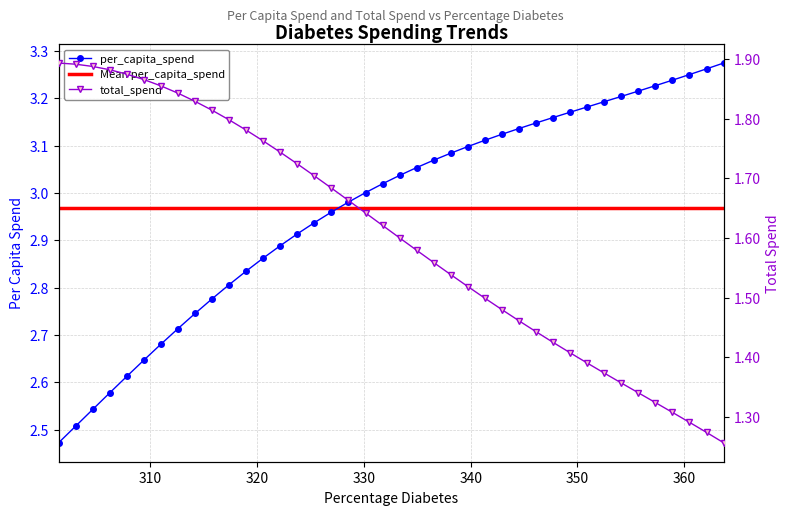

True or false: total_spend and per_capita_spend cross at least once.

False